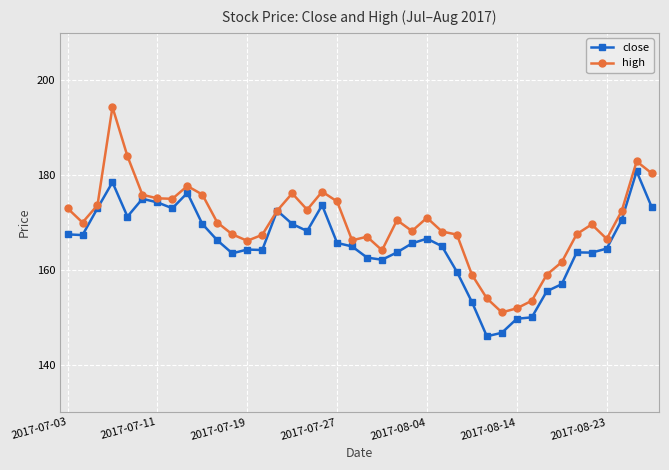

Which series has the widest spread of values?

high